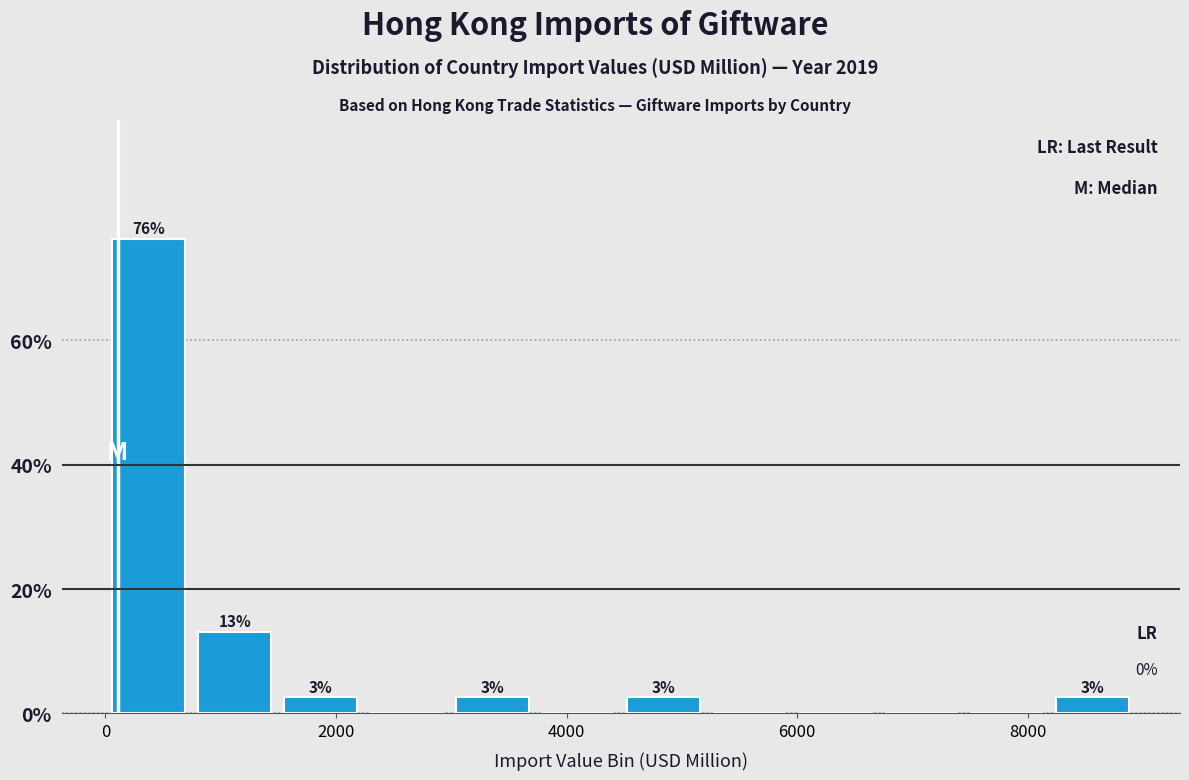

Read against the x-axis, roughly where is the centre of the tallest bar?

400